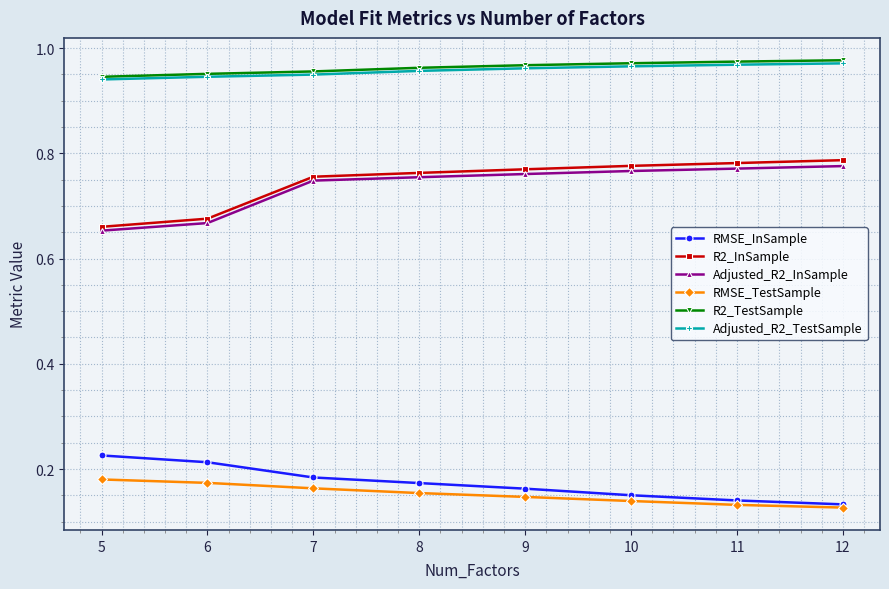

The value of RMSE_InSample at 6 is 0.0. True or false?

False